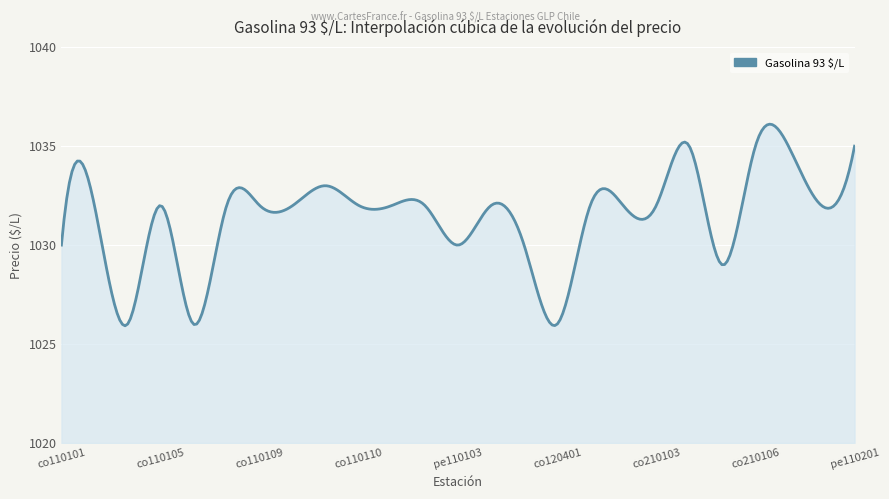

What is the difference between the maximum and minimum values?

10.2